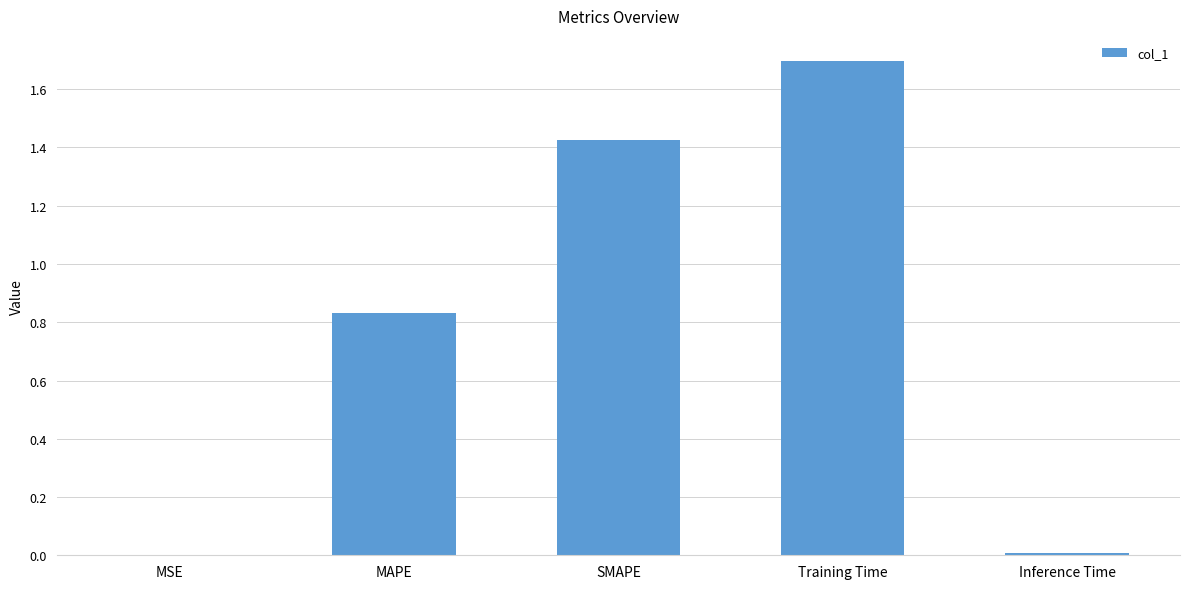

What is the greatest value displayed?

1.7